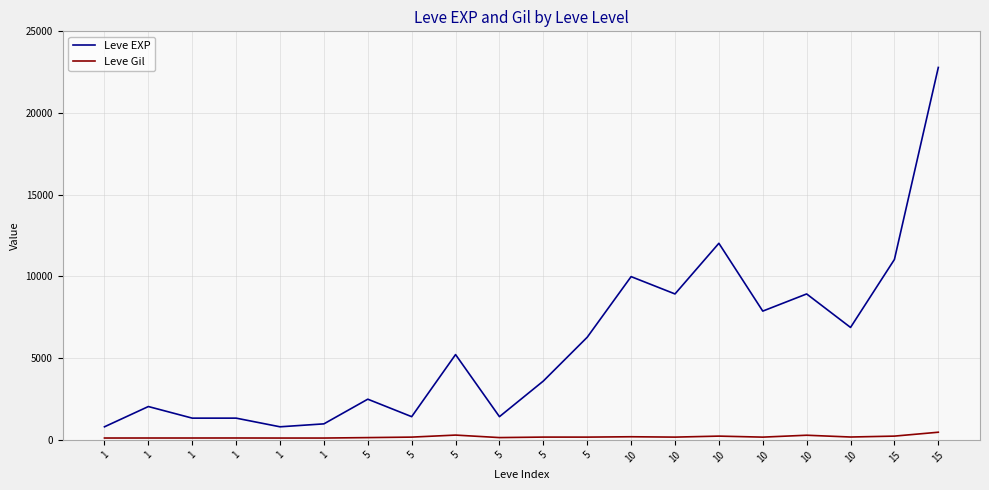

What is the value of the Leve Gil point at the 3rd from the left?

113